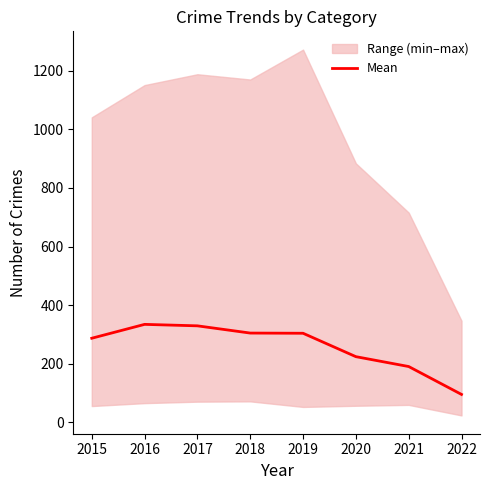

Is it true that the value at 2021 is 254.9?

False